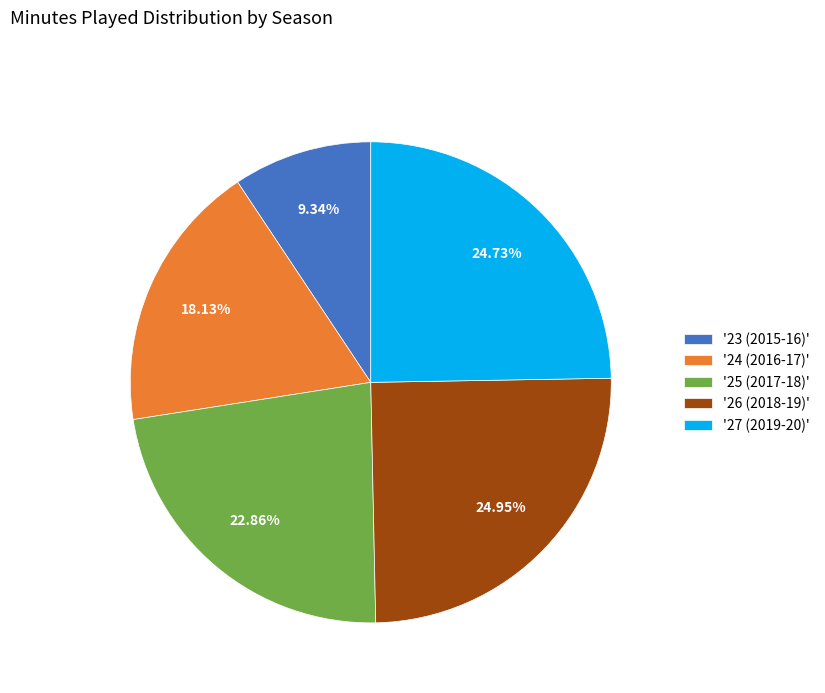

Count the number of slices in the pie.

5